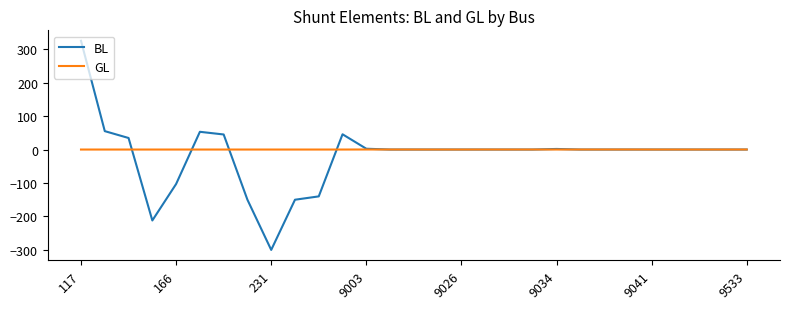

Which series has the largest range (max minus min)?

BL